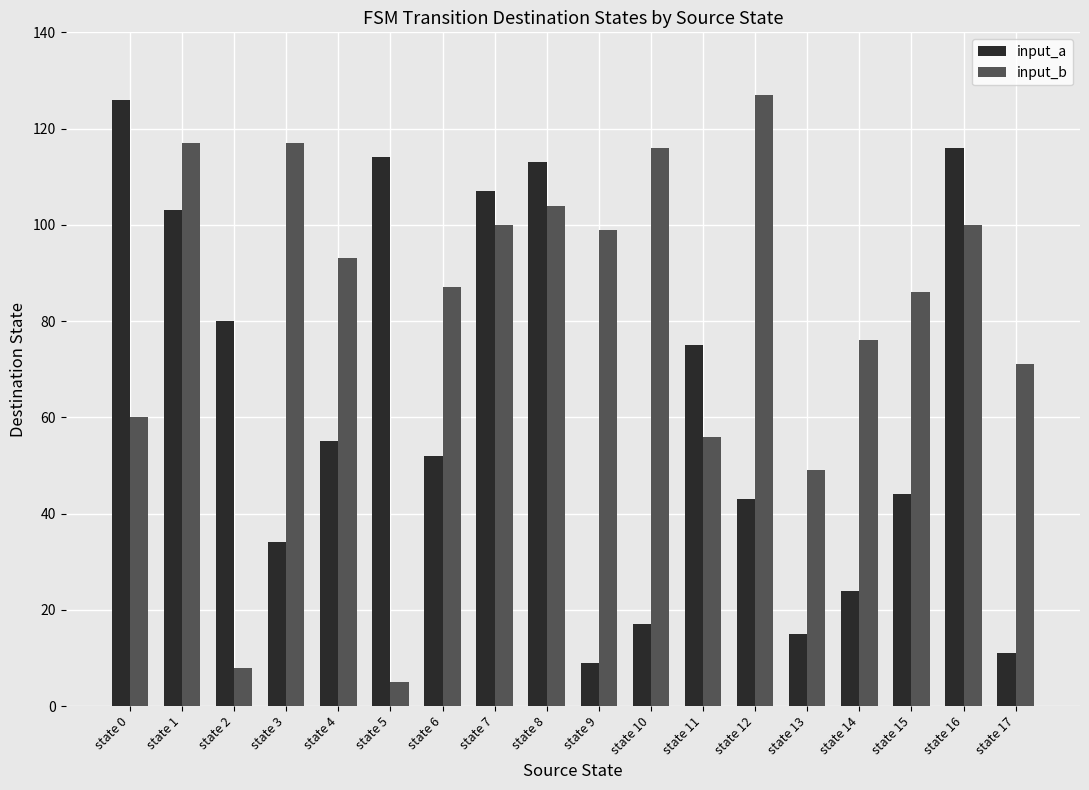

Reading left to right, list all the values displayed in this chart.

input_a: 126	103	80	34	55	114	52	107	113	9	17	75	43	15	24	44	116	11
input_b: 60	117	8	117	93	5	87	100	104	99	116	56	127	49	76	86	100	71